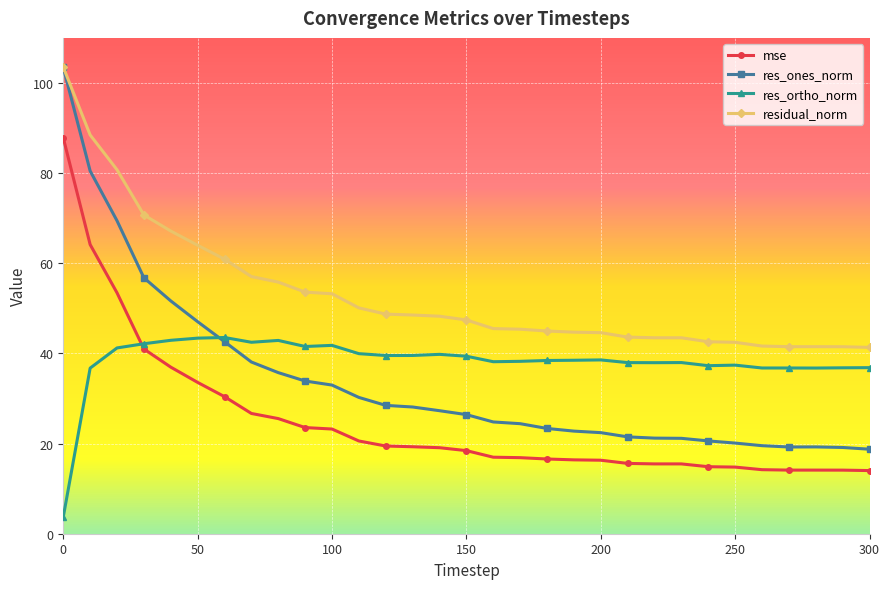

How many values in the mse series are below 18?

15